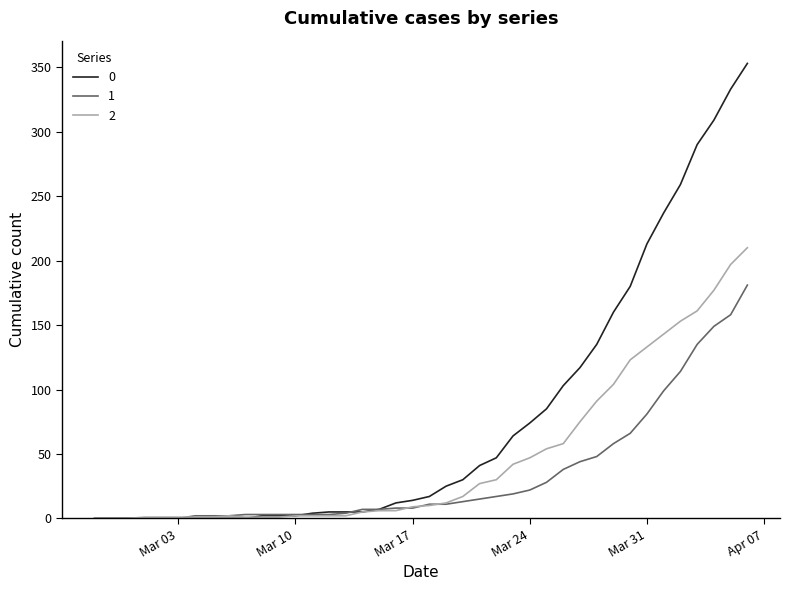

What is the maximum value shown in the chart?

353